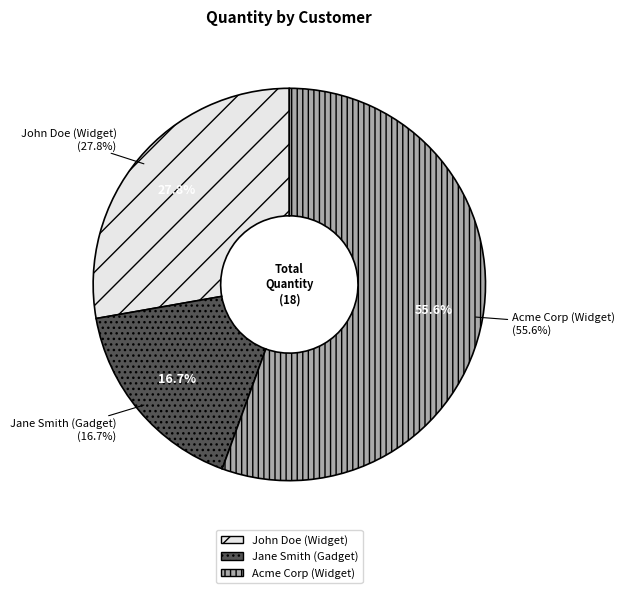

What is the ratio of the value at Acme Corp (Widget) to the value at John Doe (Widget)?

2.0